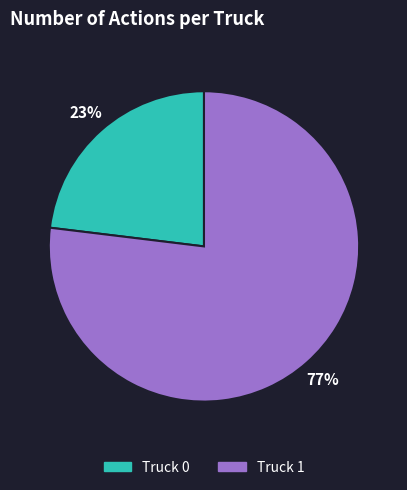

To the nearest percent, what is the combined percentage of Truck 1 and Truck 0?

100%